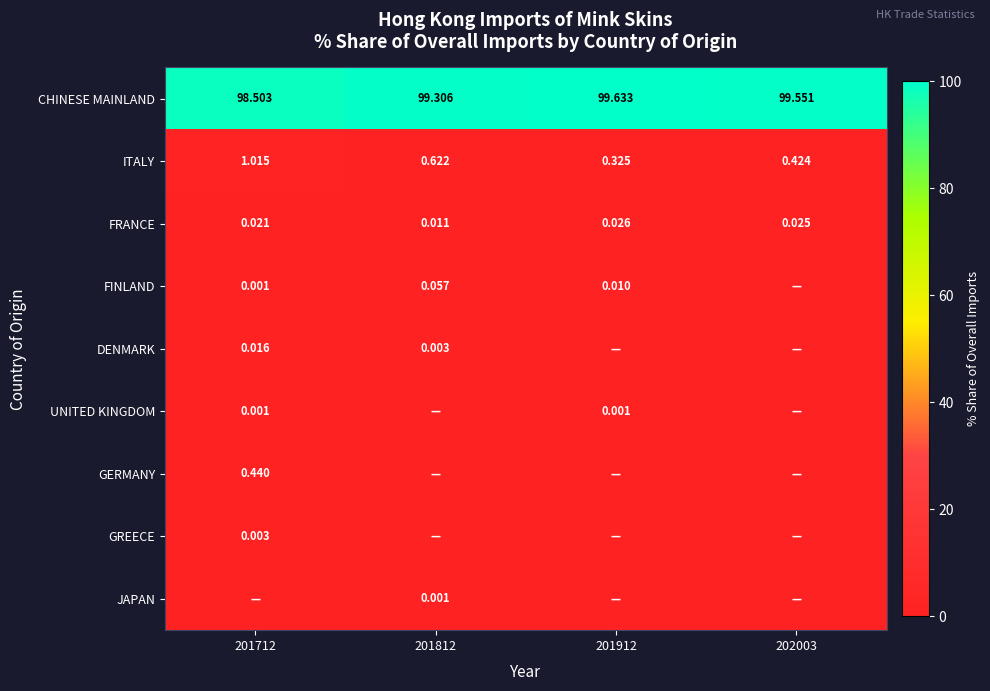

Is the value of CHINESE MAINLAND at 201912 greater than the value of JAPAN at 201812?

Yes